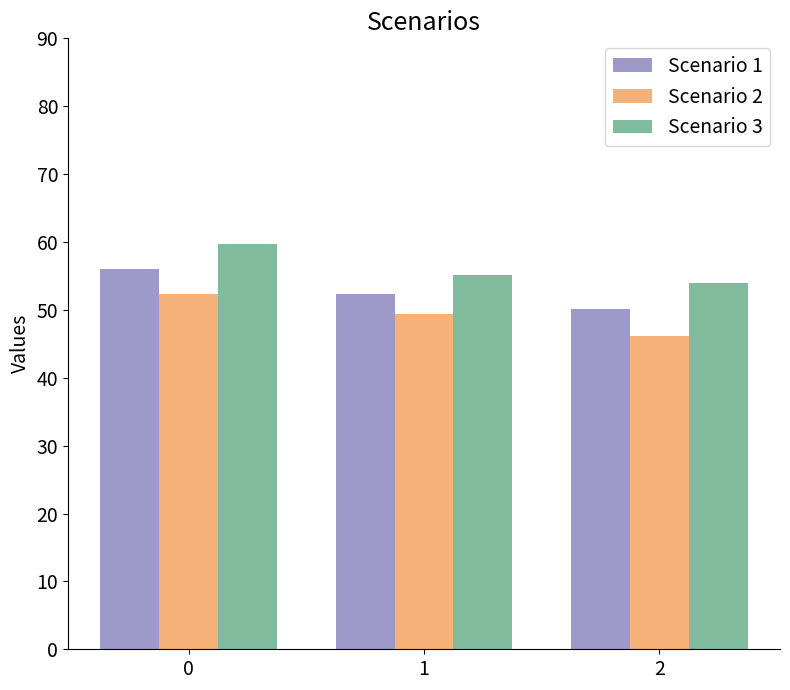

What are all the series names shown in the legend?

Scenario 1, Scenario 2, Scenario 3